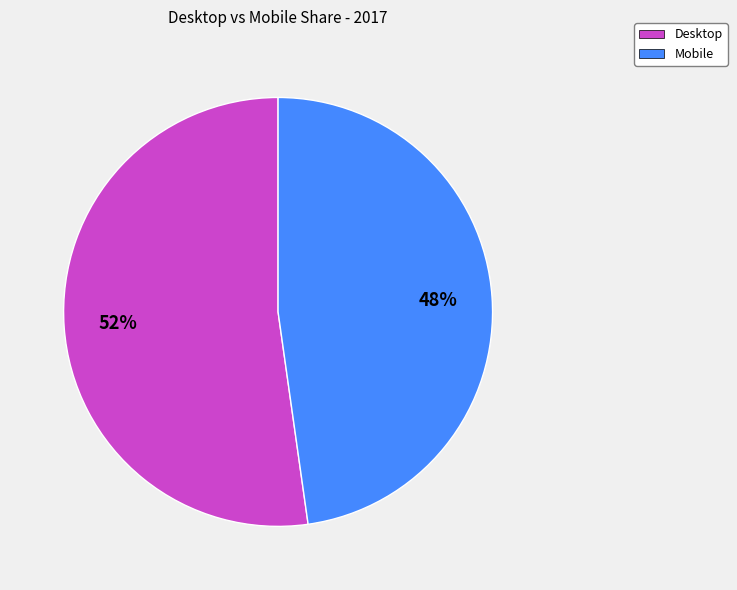

What is the ratio of the value at Desktop to the value at Mobile?

1.1